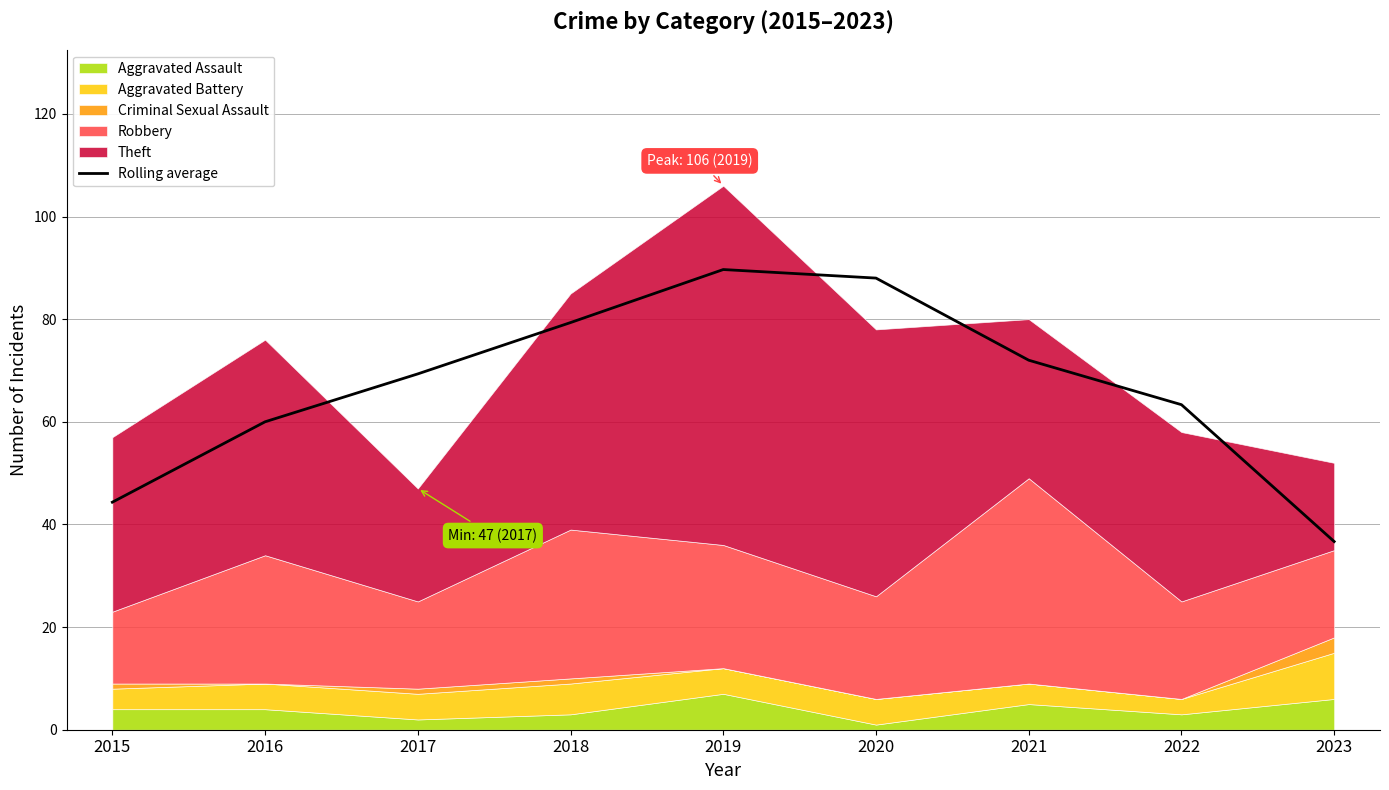

What is the value of the 2nd point from the left?

60.0